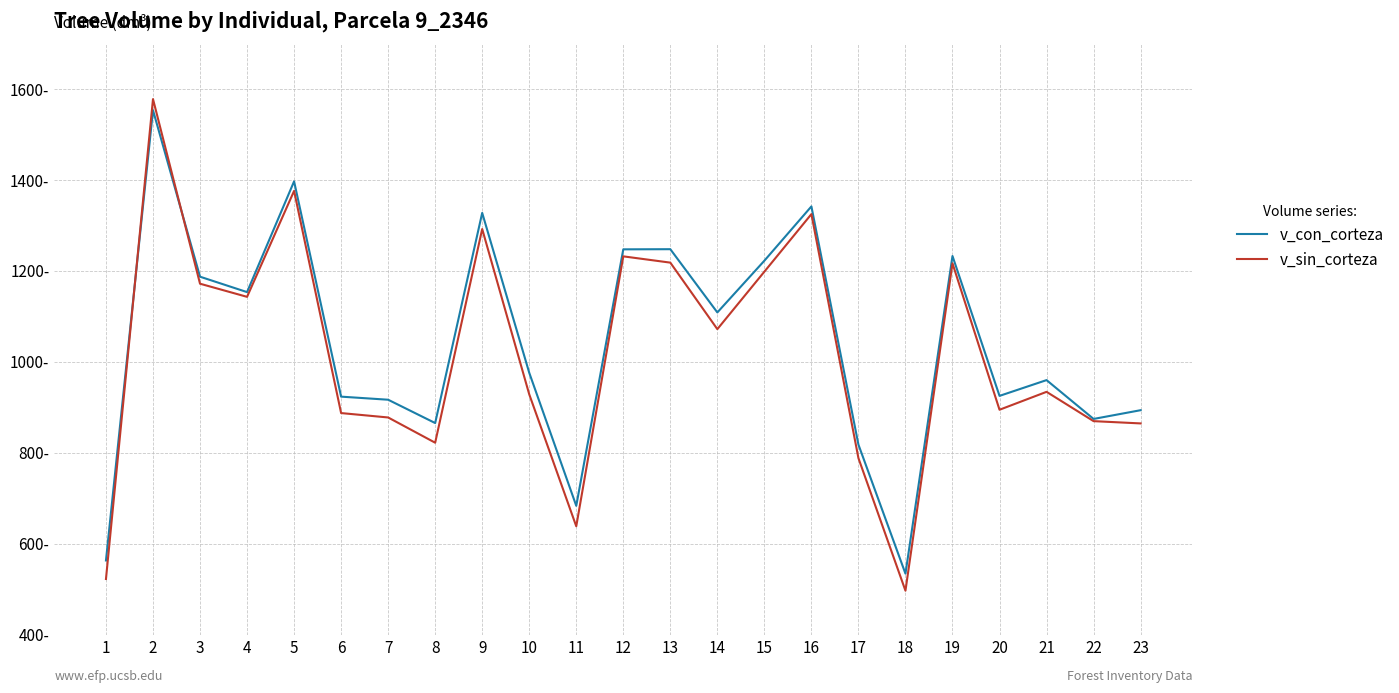

The value of v_sin_corteza at 4 is 1926.2. True or false?

False